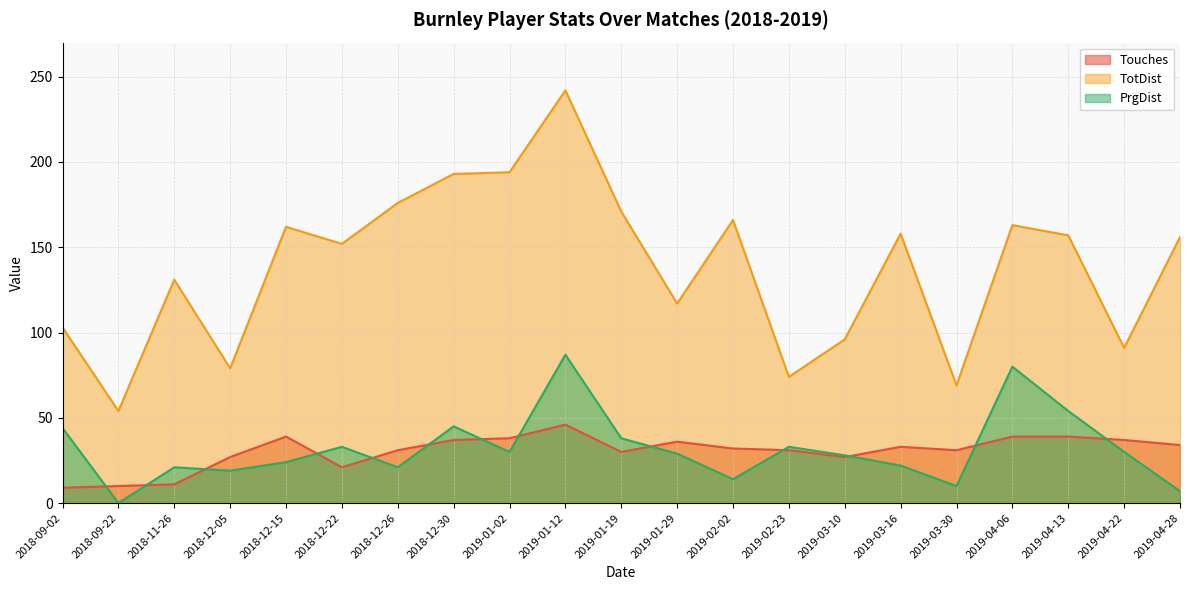

Reading left to right, transcribe all the data shown in this chart.

Touches: 9	10	11	27	39	21	31	37	38	46	30	36	32	31	27	33	31	39	39	37	34
TotDist: 103	54	131	79	162	152	176	193	194	242	171	117	166	74	96	158	69	163	157	91	156
PrgDist: 44	0	21	19	24	33	21	45	30	87	38	29	14	33	28	22	10	80	54	30	7